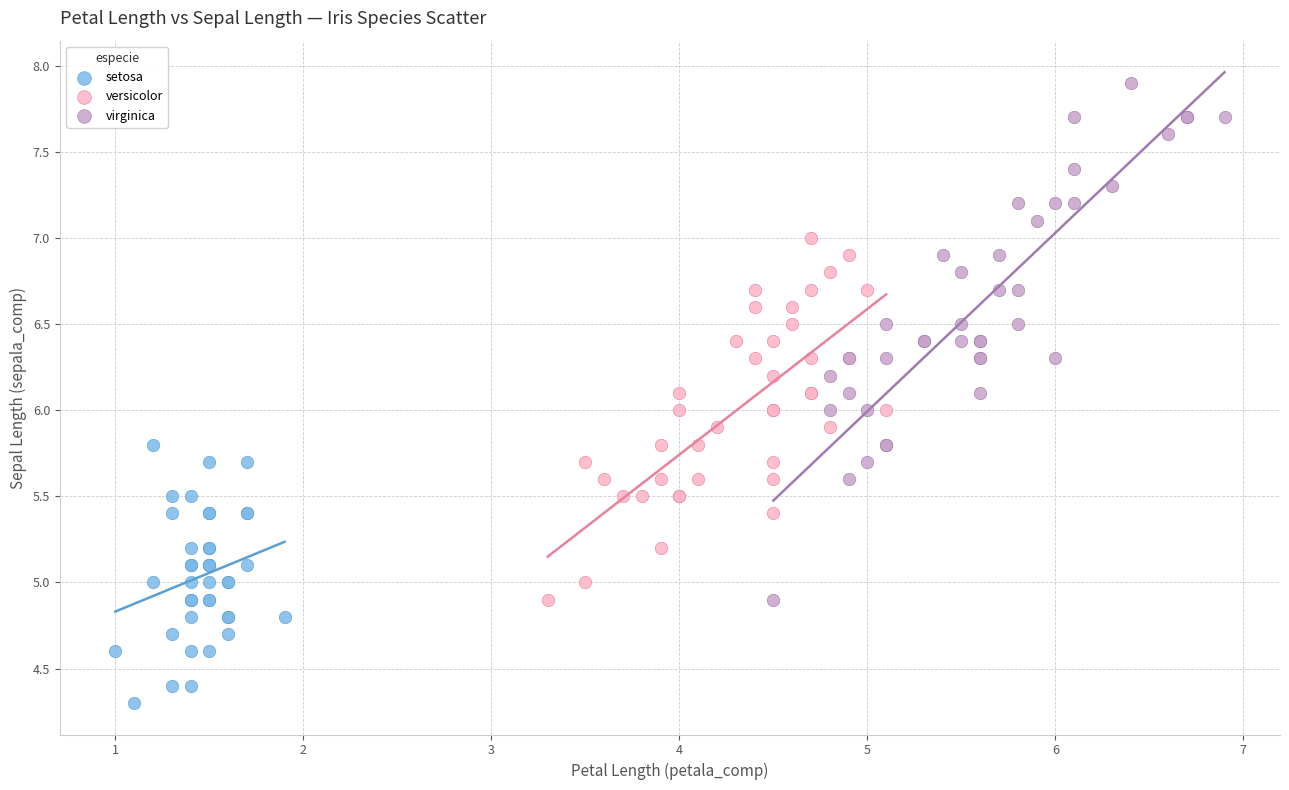

Which series contains the highest Y value?

virginica